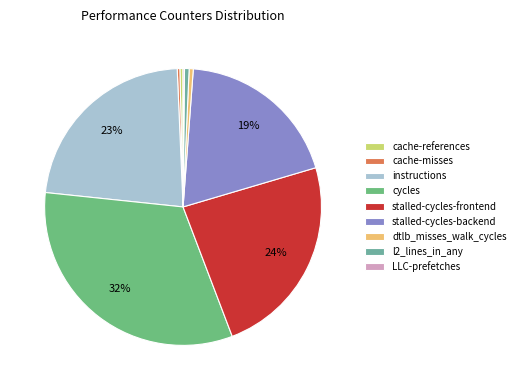

Rank the categories by value from highest to lowest.

cycles, stalled-cycles-frontend, instructions, stalled-cycles-backend, l2_lines_in_any, dtlb_misses_walk_cycles, cache-references, cache-misses, LLC-prefetches